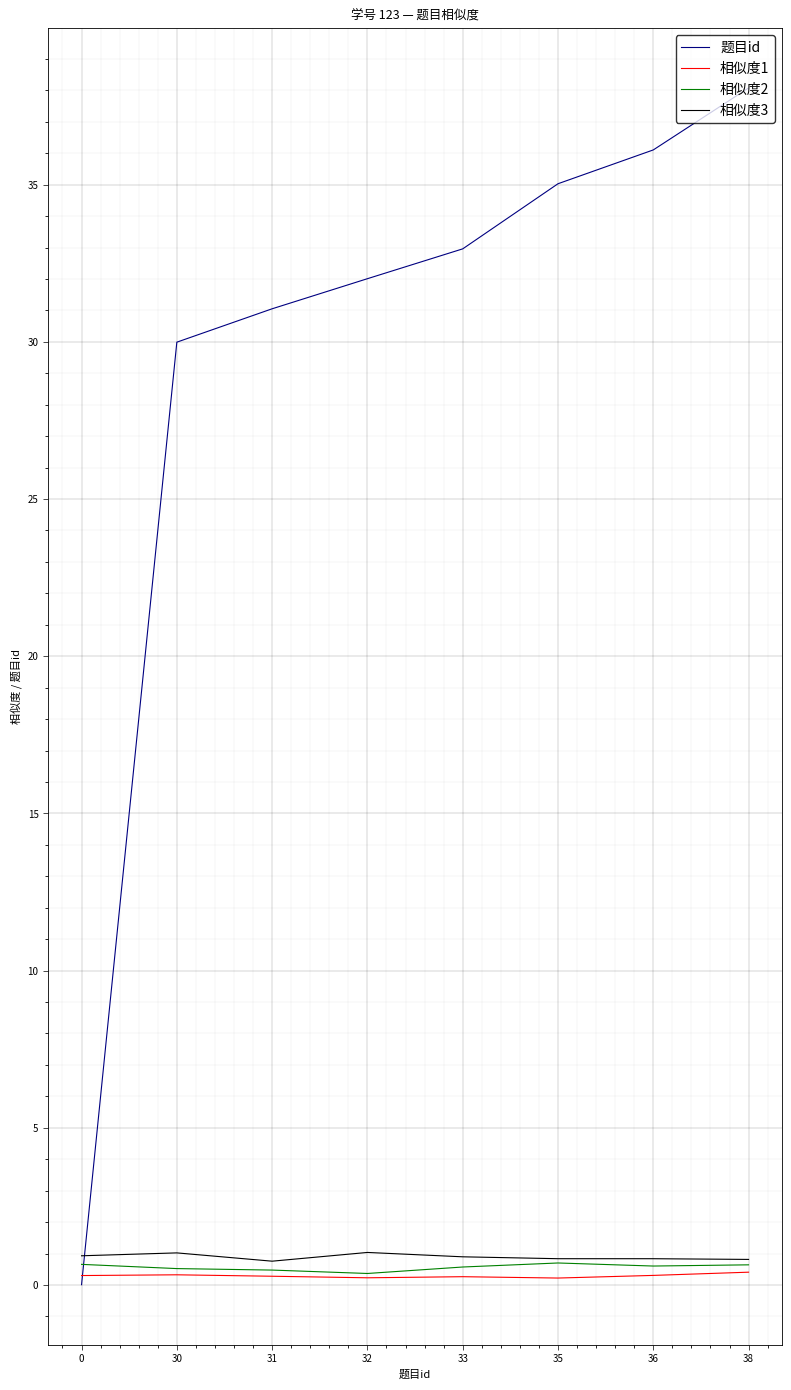

What are all the series names shown in the legend?

题目id, 相似度1, 相似度2, 相似度3